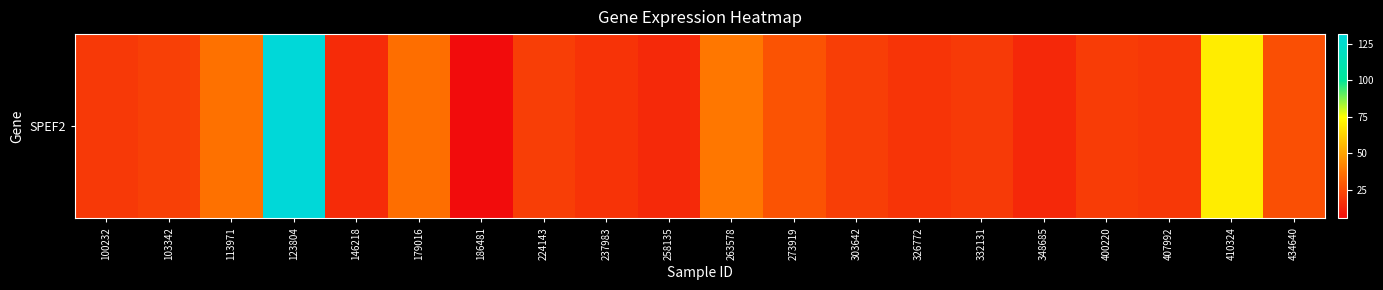

At which category does the chart reach its peak across all series?

123804